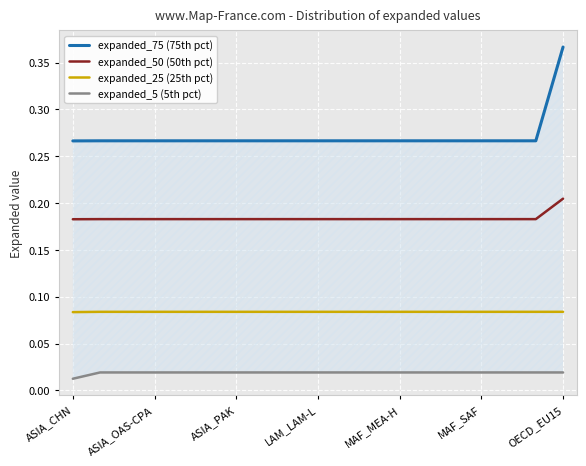

How many distinct data groups are displayed?

4